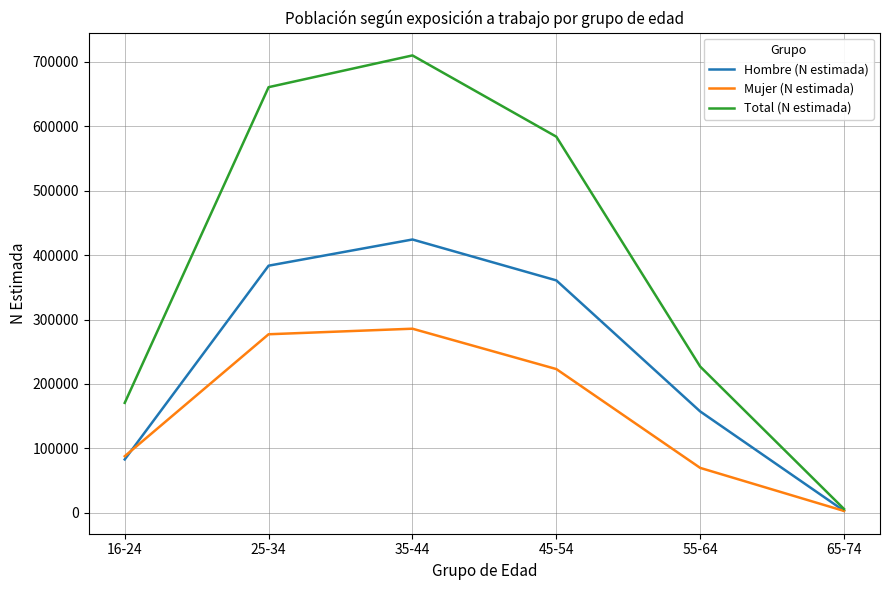

Does the chart have visible grid lines?

Yes